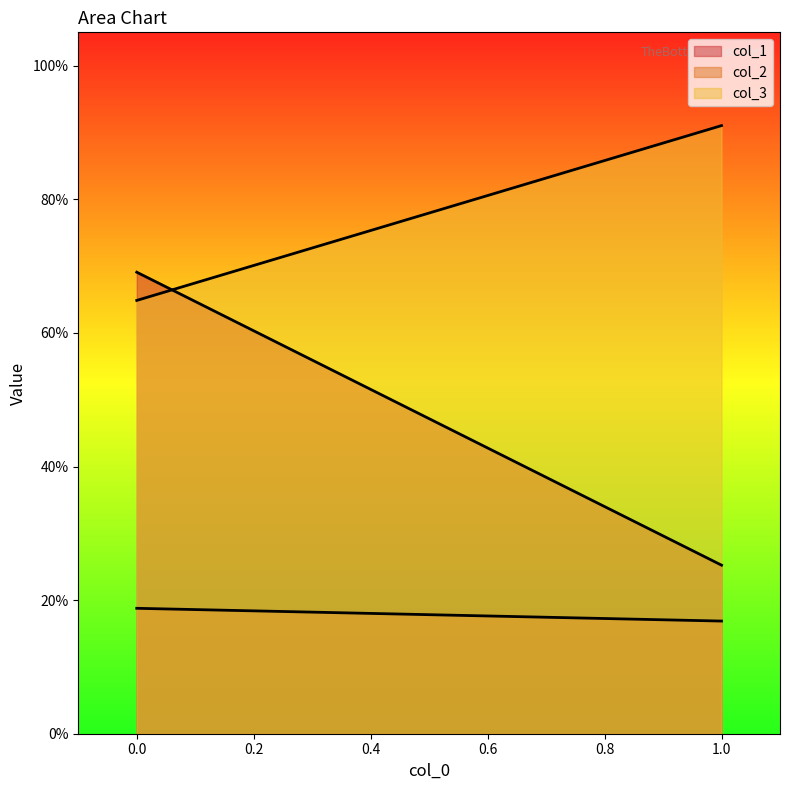

What is the total value across all series at 1?

1.3